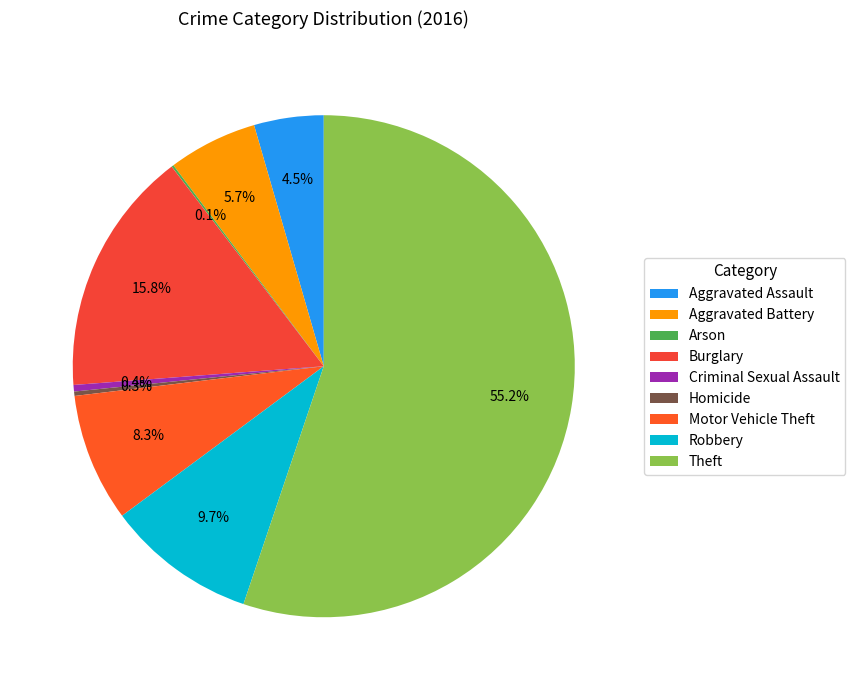

What is the majority slice?

Theft